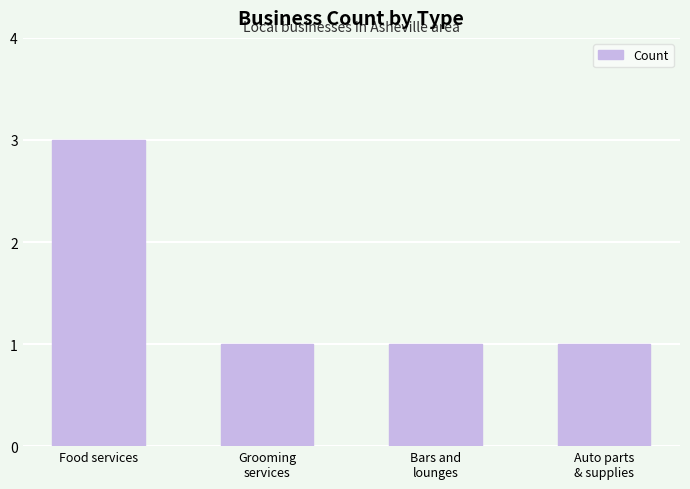

Reading left to right, what are all the values shown in this chart?

3	1	1	1